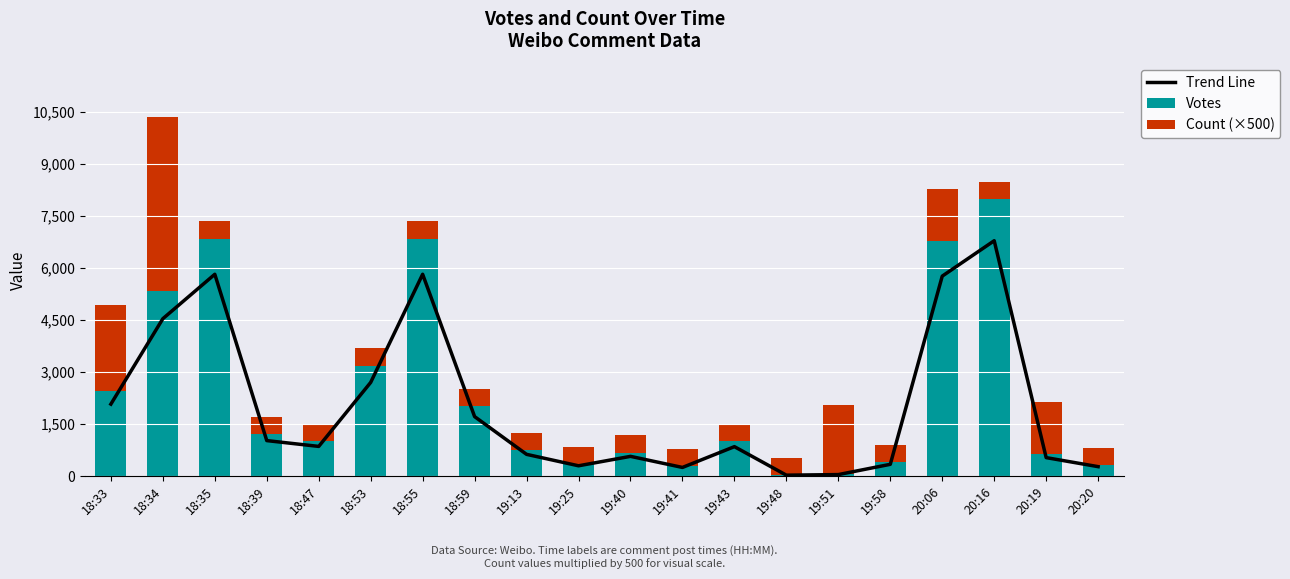

The Count (×500) series shows 340.0 at 18:47. True or false?

False